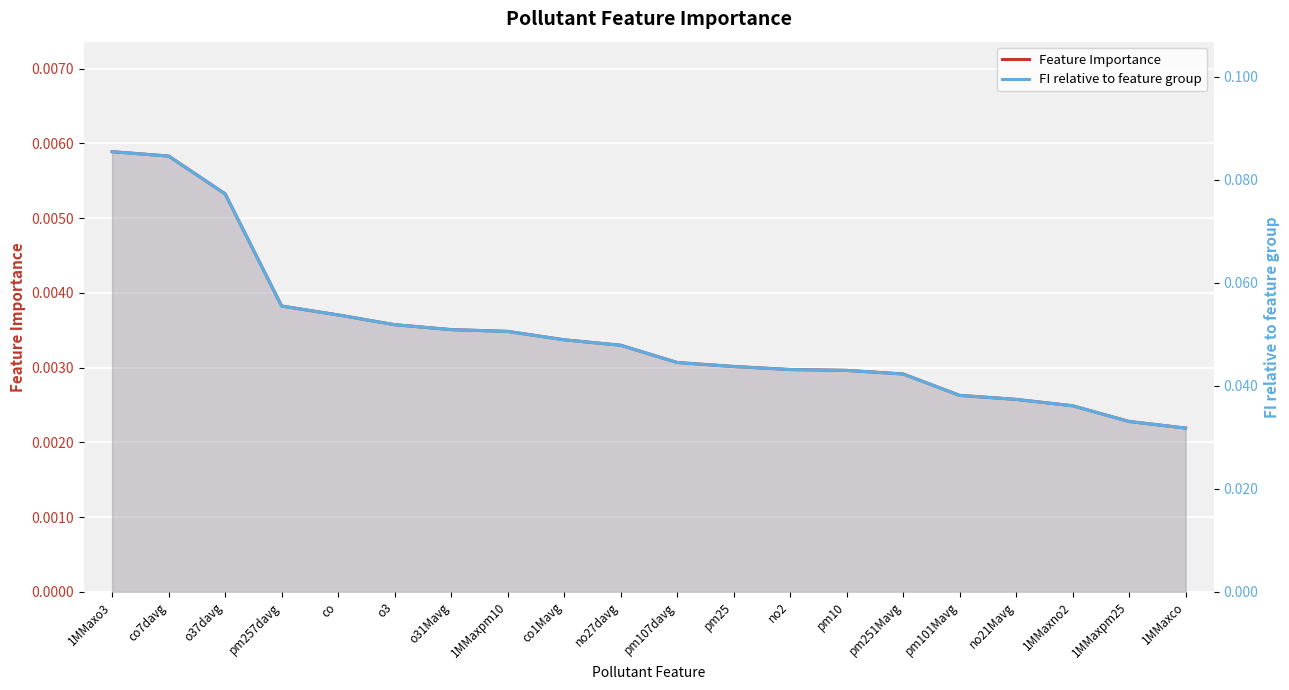

Rank the categories by Feature Importance value from highest to lowest.

1MMaxo3, co7davg, o37davg, pm257davg, co, o3, o31Mavg, 1MMaxpm10, co1Mavg, no27davg, pm107davg, pm25, no2, pm10, pm251Mavg, pm101Mavg, no21Mavg, 1MMaxno2, 1MMaxpm25, 1MMaxco